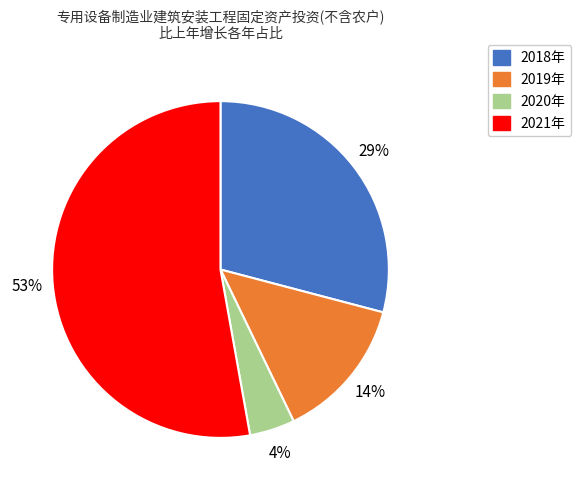

Count the number of slices in the pie.

4